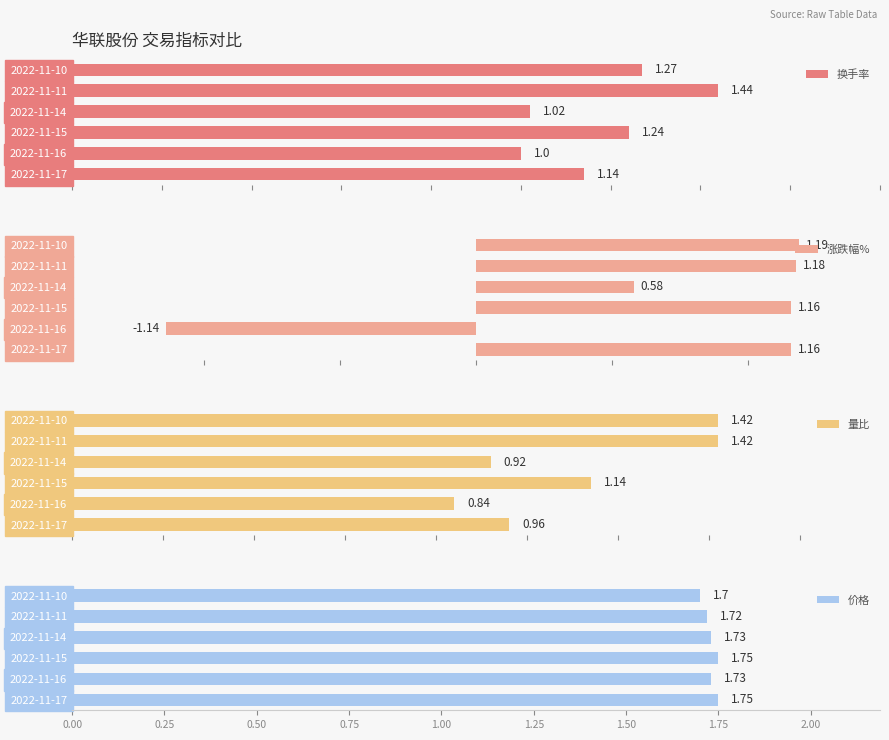

What is the difference between the maximum and minimum values in the 涨跌幅% series?

2.3